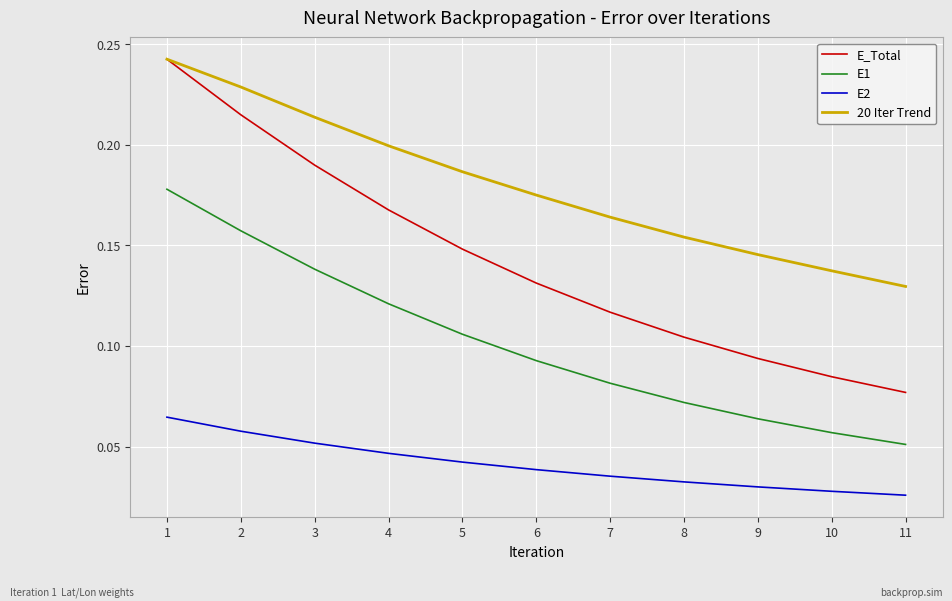

Where is E_Total nearest to the value 0?

11